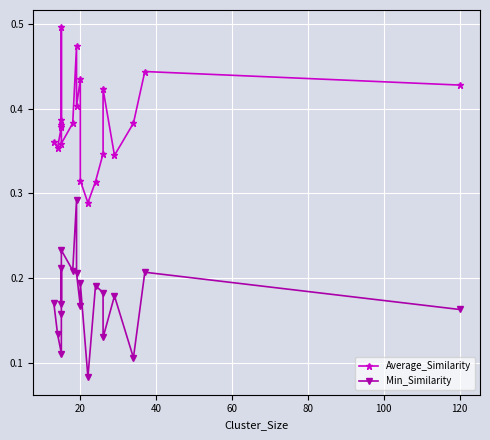

Is the value of Average_Similarity at 120 greater than the value of Min_Similarity at 100?

Yes